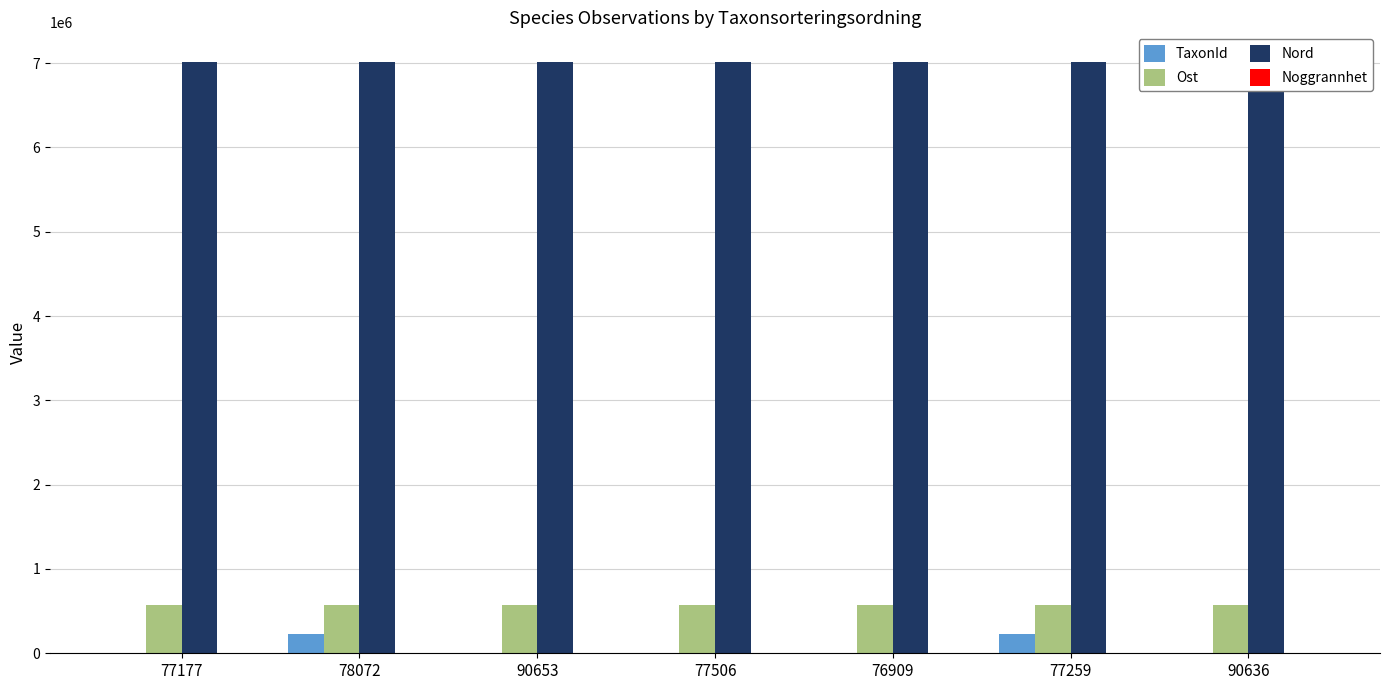

Reading left to right, extract all data points from this chart.

TaxonId: 353	229821	4364	6425	6437	228912	1202
Ost: 568411	568446	568507	568326	568419	568509	568045
Nord: 7015170	7015211	7015160	7015186	7015208	7015212	7014961
Noggrannhet: 10	10	10	10	10	10	10